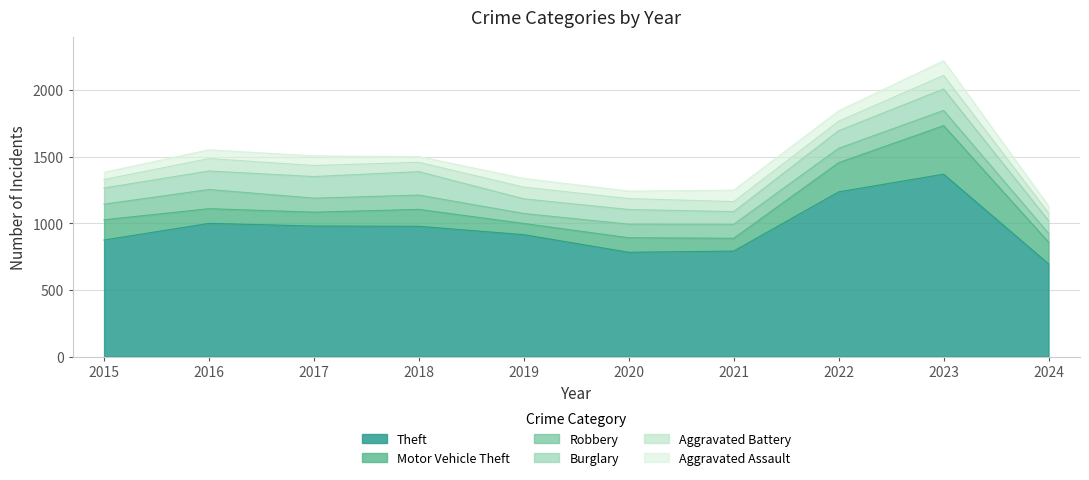

The value of Burglary at 2024 is 32. True or false?

False